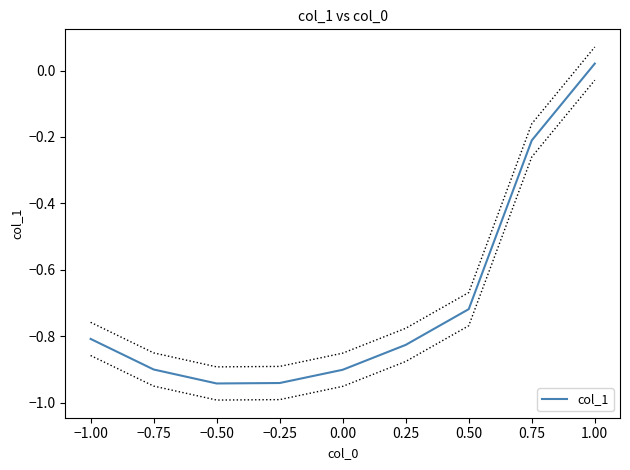

What is the minimum value shown in the chart?

-0.9